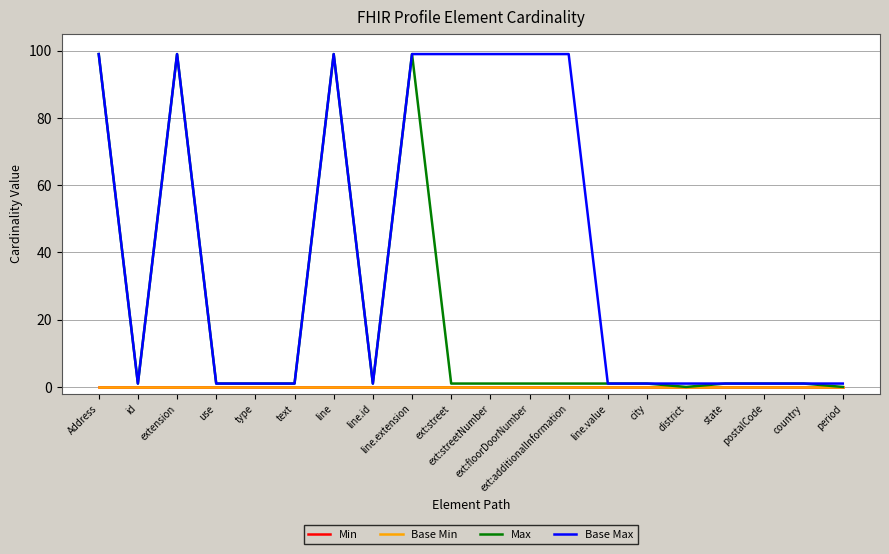

How many categories are shown in the chart?

20